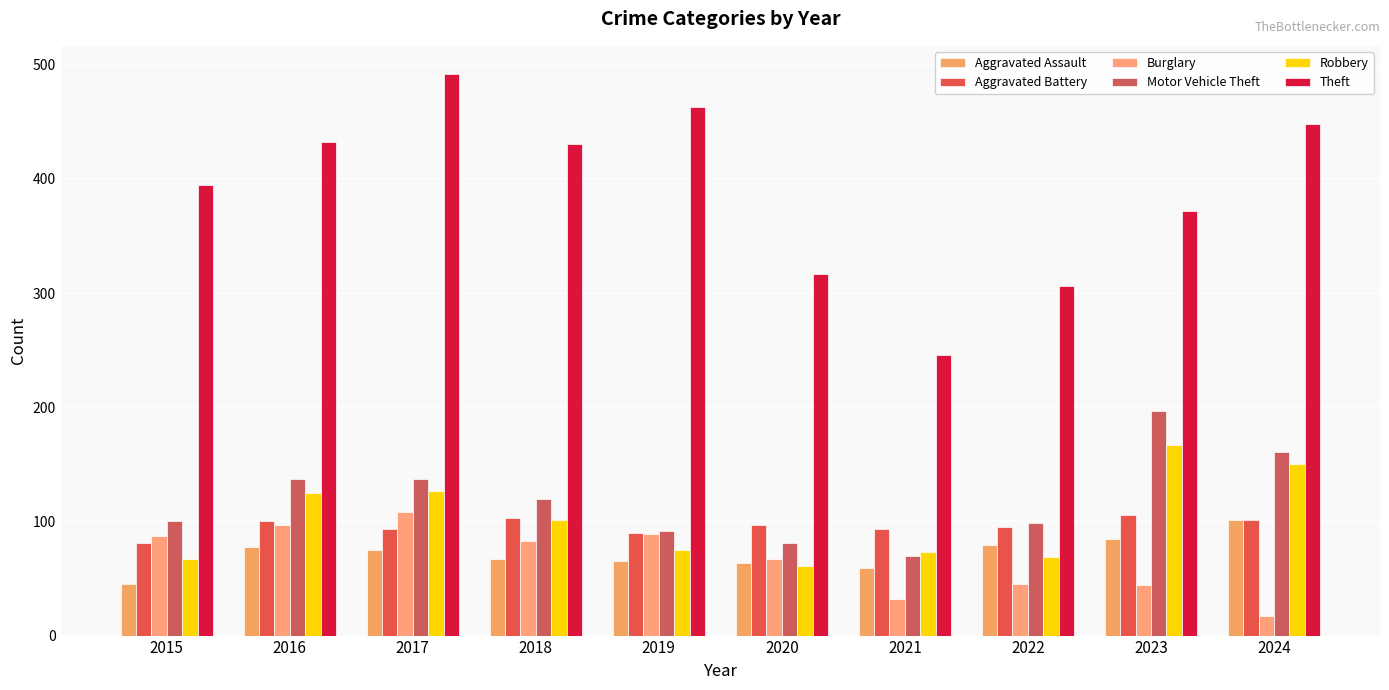

Is it true that Motor Vehicle Theft equals 345 at 2023?

False